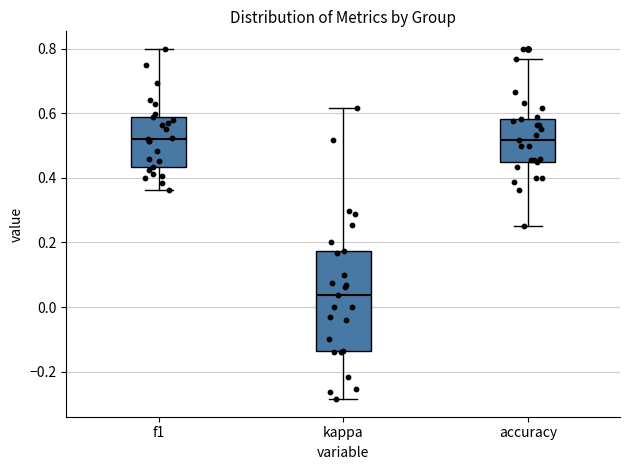

Where is the upper edge of the box for f1 on the y-axis? The values are not printed on the chart, so give them approximately, as read against the axis.

0.58